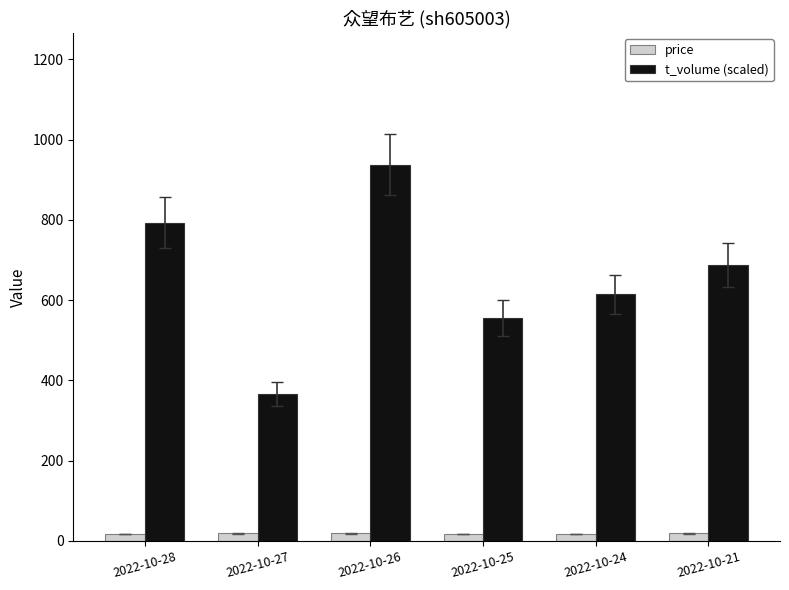

Does the chart contain stacked bars?

No